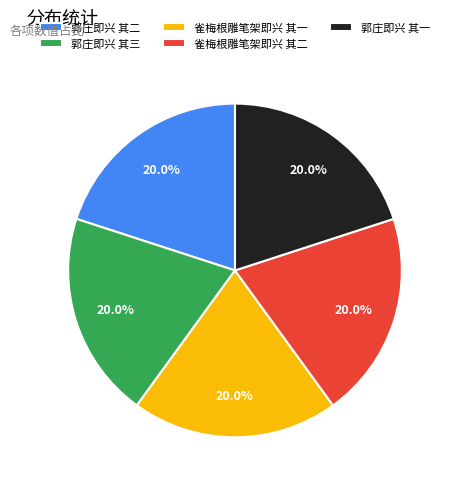

Is 郭庄即兴 其二 the majority of the pie?

No